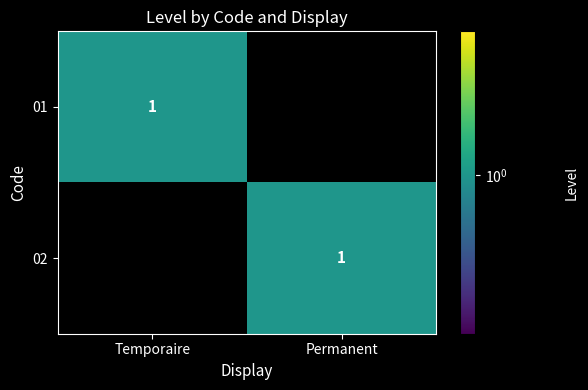

Is it true that 02 equals 2 at Permanent?

False